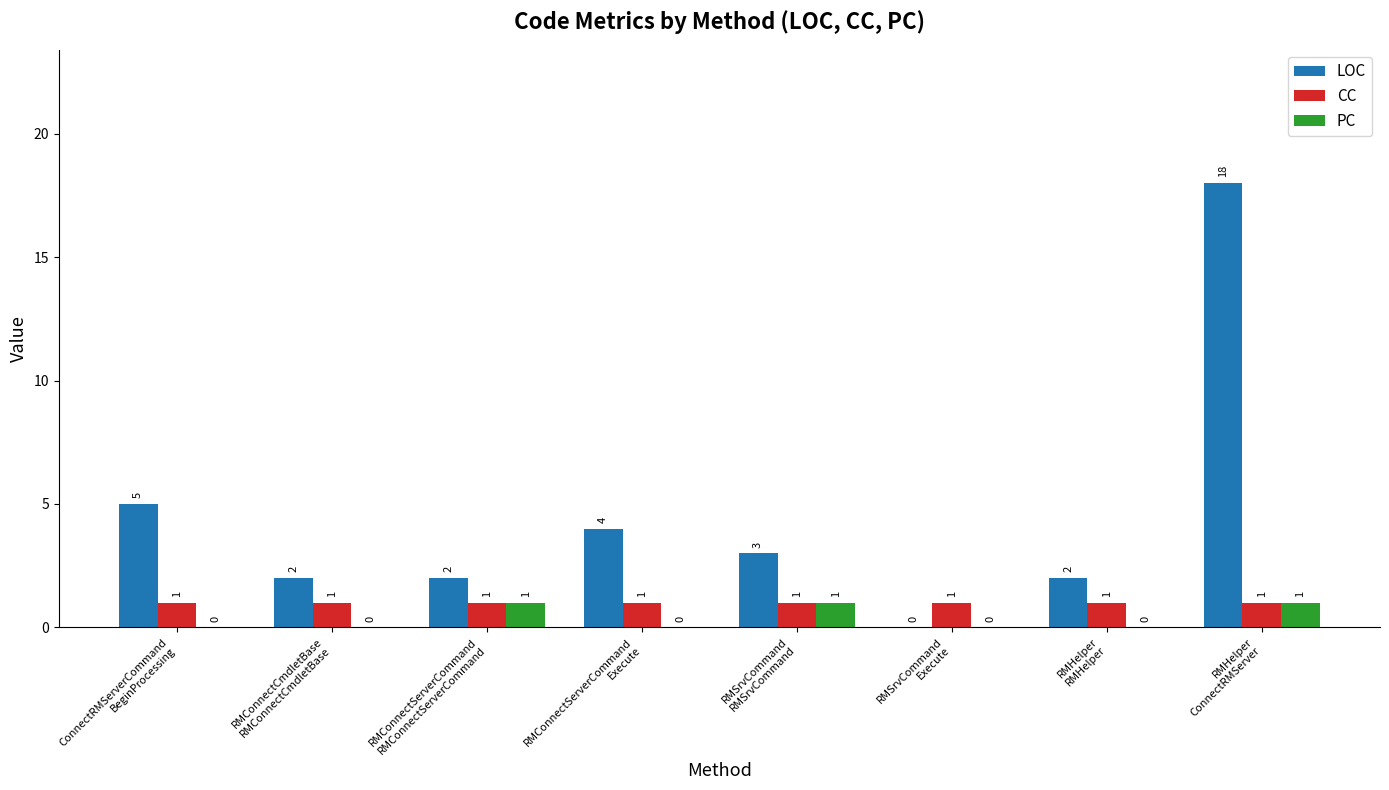

Reading left to right, transcribe all the data shown in this chart.

LOC: ConnectRMServerCommand
BeginProcessing=5	RMConnectCmdletBase
RMConnectCmdletBase=2	RMConnectServerCommand
RMConnectServerCommand=2	RMConnectServerCommand
Execute=4	RMSrvCommand
RMSrvCommand=3	RMSrvCommand
Execute=0	RMHelper
RMHelper=2	RMHelper
ConnectRMServer=18
CC: ConnectRMServerCommand
BeginProcessing=1	RMConnectCmdletBase
RMConnectCmdletBase=1	RMConnectServerCommand
RMConnectServerCommand=1	RMConnectServerCommand
Execute=1	RMSrvCommand
RMSrvCommand=1	RMSrvCommand
Execute=1	RMHelper
RMHelper=1	RMHelper
ConnectRMServer=1
PC: ConnectRMServerCommand
BeginProcessing=0	RMConnectCmdletBase
RMConnectCmdletBase=0	RMConnectServerCommand
RMConnectServerCommand=1	RMConnectServerCommand
Execute=0	RMSrvCommand
RMSrvCommand=1	RMSrvCommand
Execute=0	RMHelper
RMHelper=0	RMHelper
ConnectRMServer=1